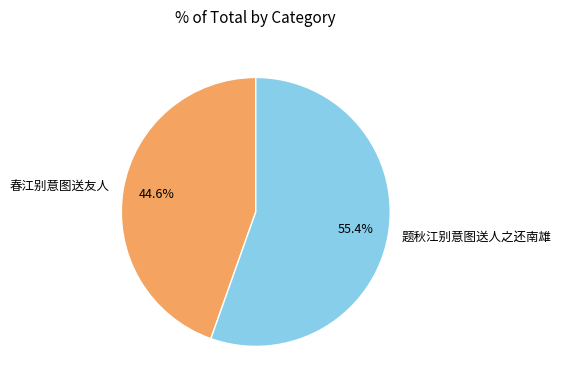

Rank the categories by value from highest to lowest.

题秋江别意图送人之还南雄, 春江别意图送友人